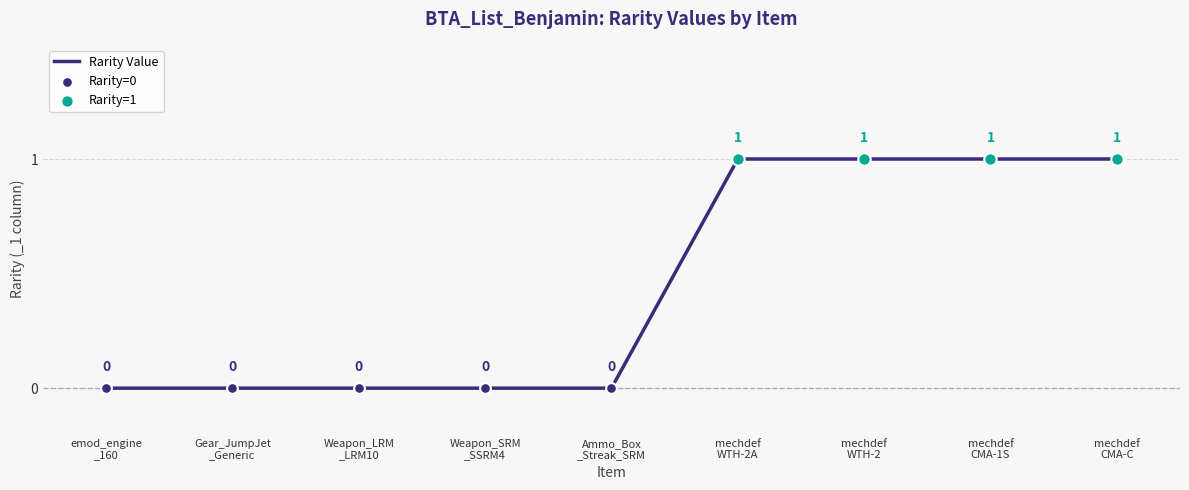

Between mechdef
CMA-1S and Ammo_Box
_Streak_SRM, which is larger?

mechdef
CMA-1S